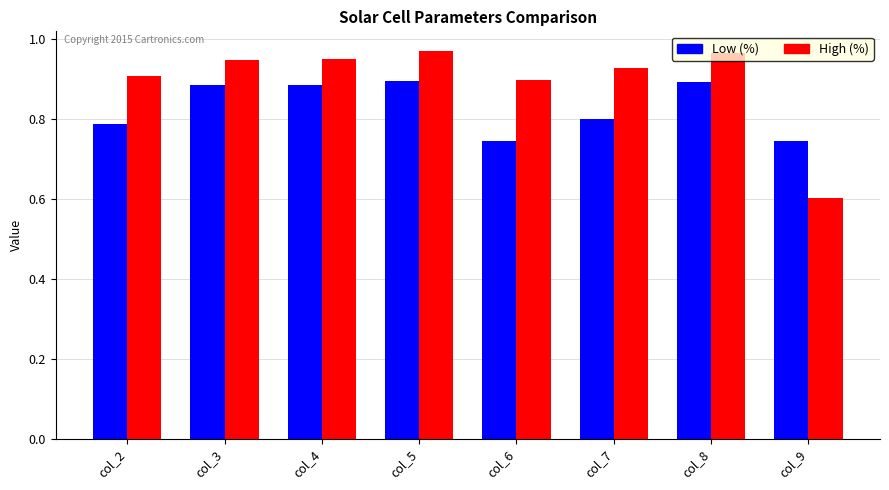

How many groups of bars are there?

8